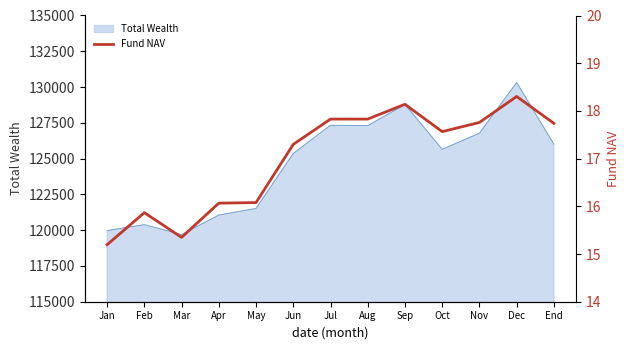

Where is the data nearest to the value 16?

Apr